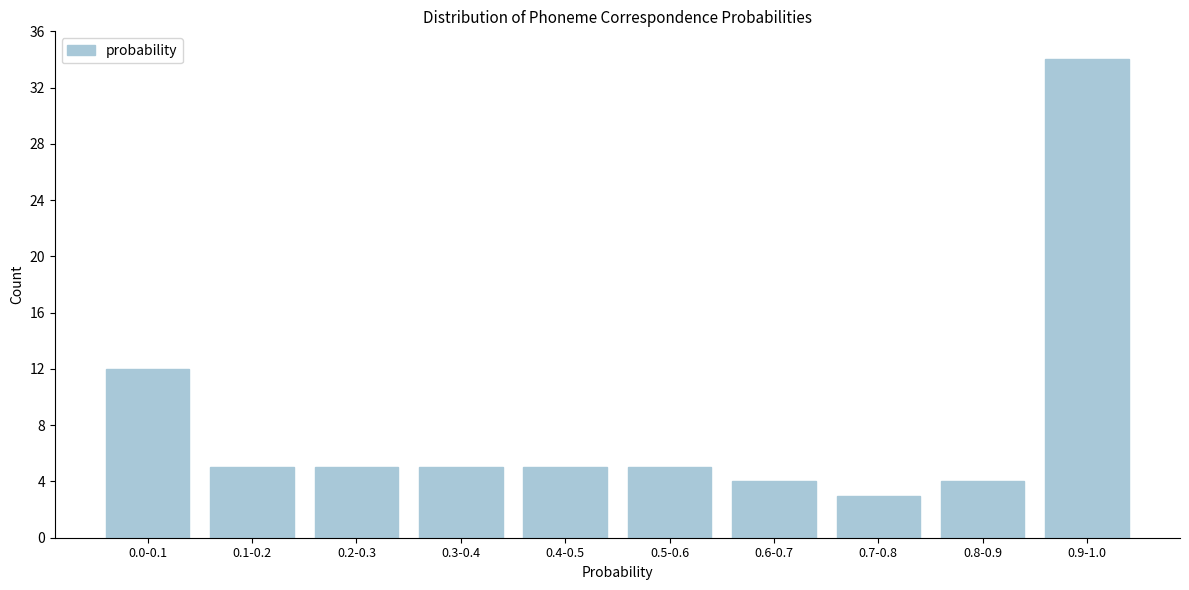

Reading left to right, transcribe all the data shown in this chart.

12	5	5	5	5	5	4	3	4	34